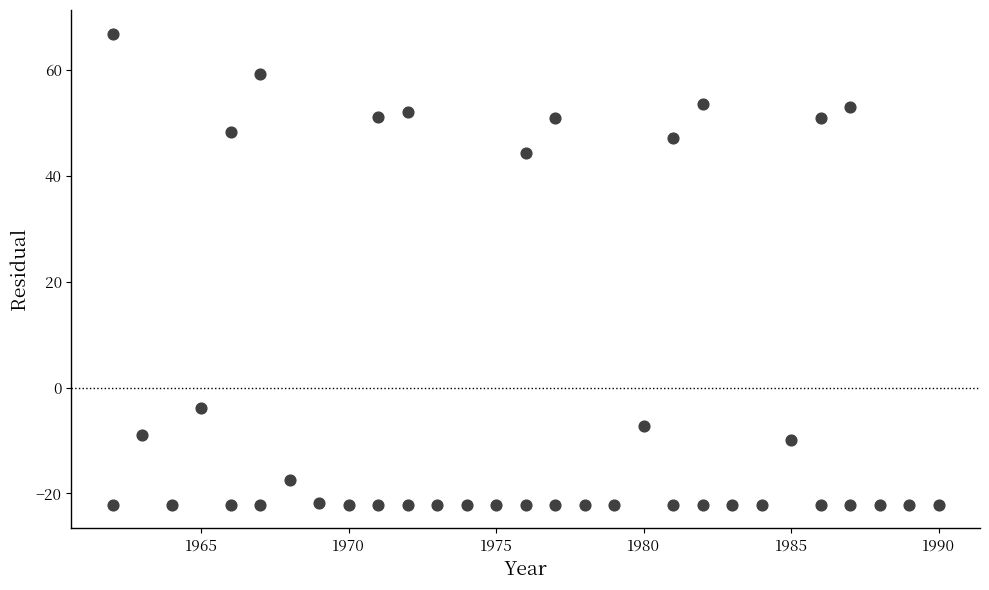

What is the range of X values (max minus min)?

28.0